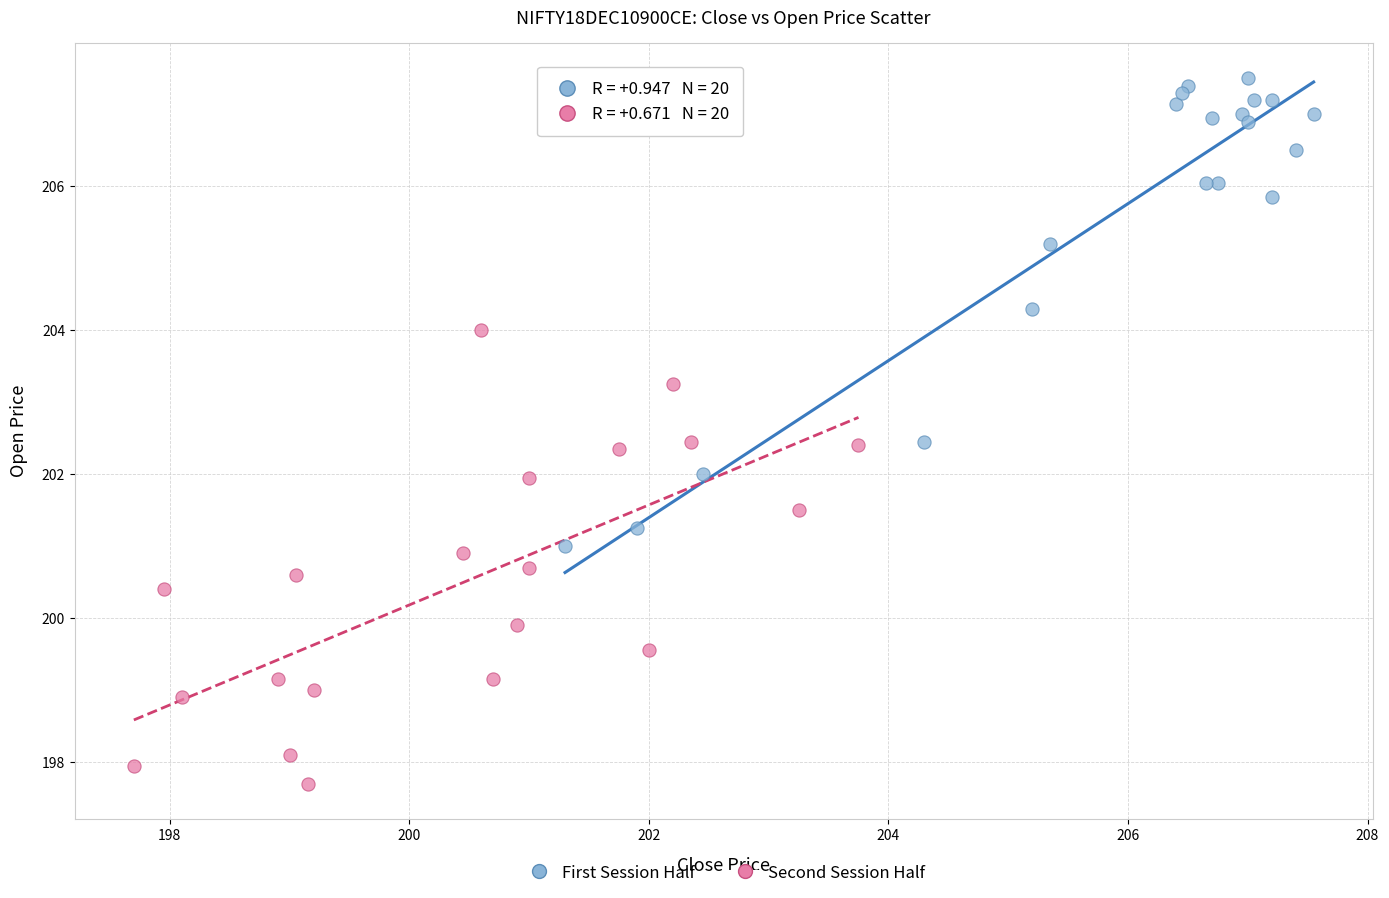

Which series contains the highest Y value?

First Session Half